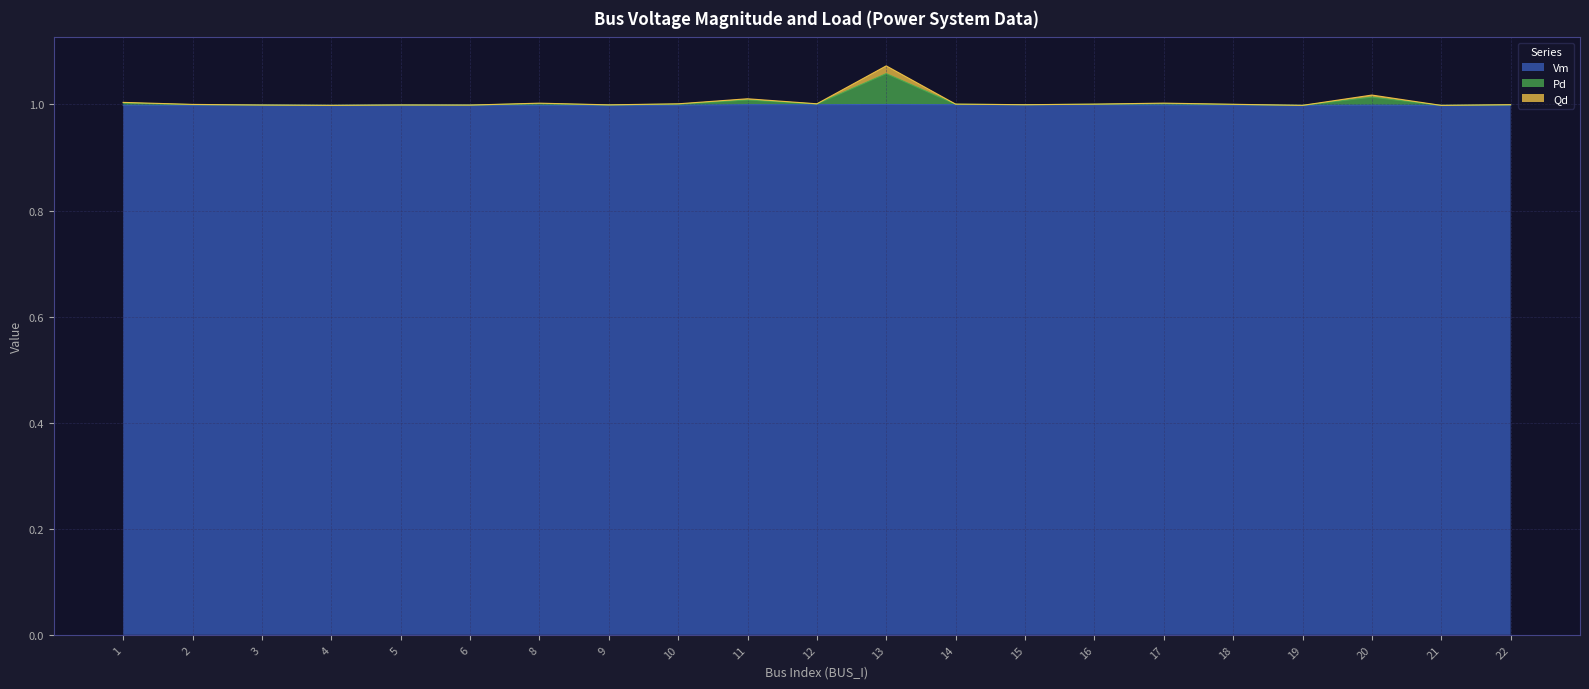

Is it true that Vm equals 0.4 at 8?

False